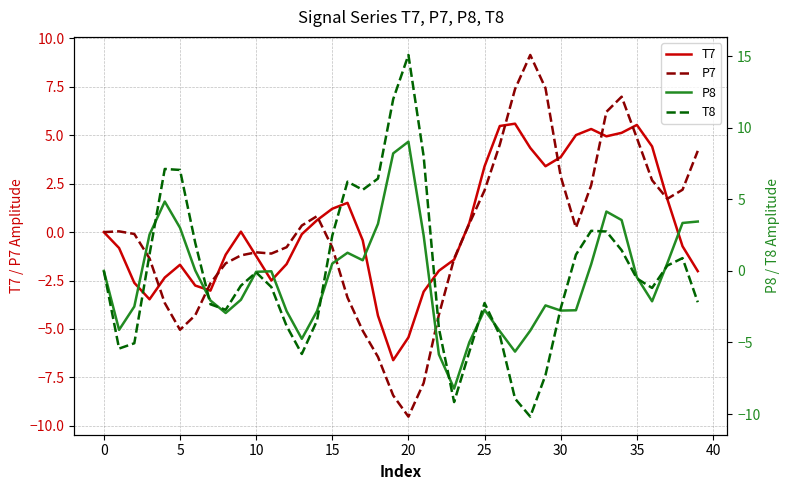

Read the P7 value at 20.

-9.5